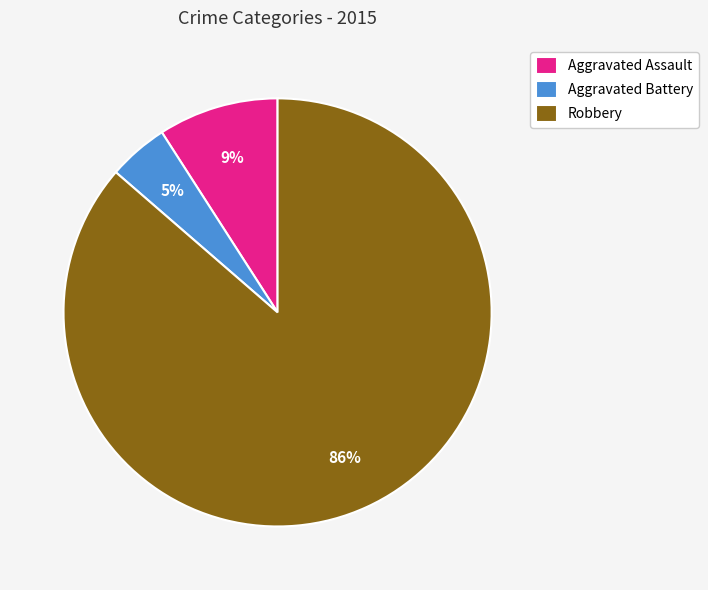

To the nearest percent, what is the difference between the Robbery and Aggravated Assault slice percentages?

77%